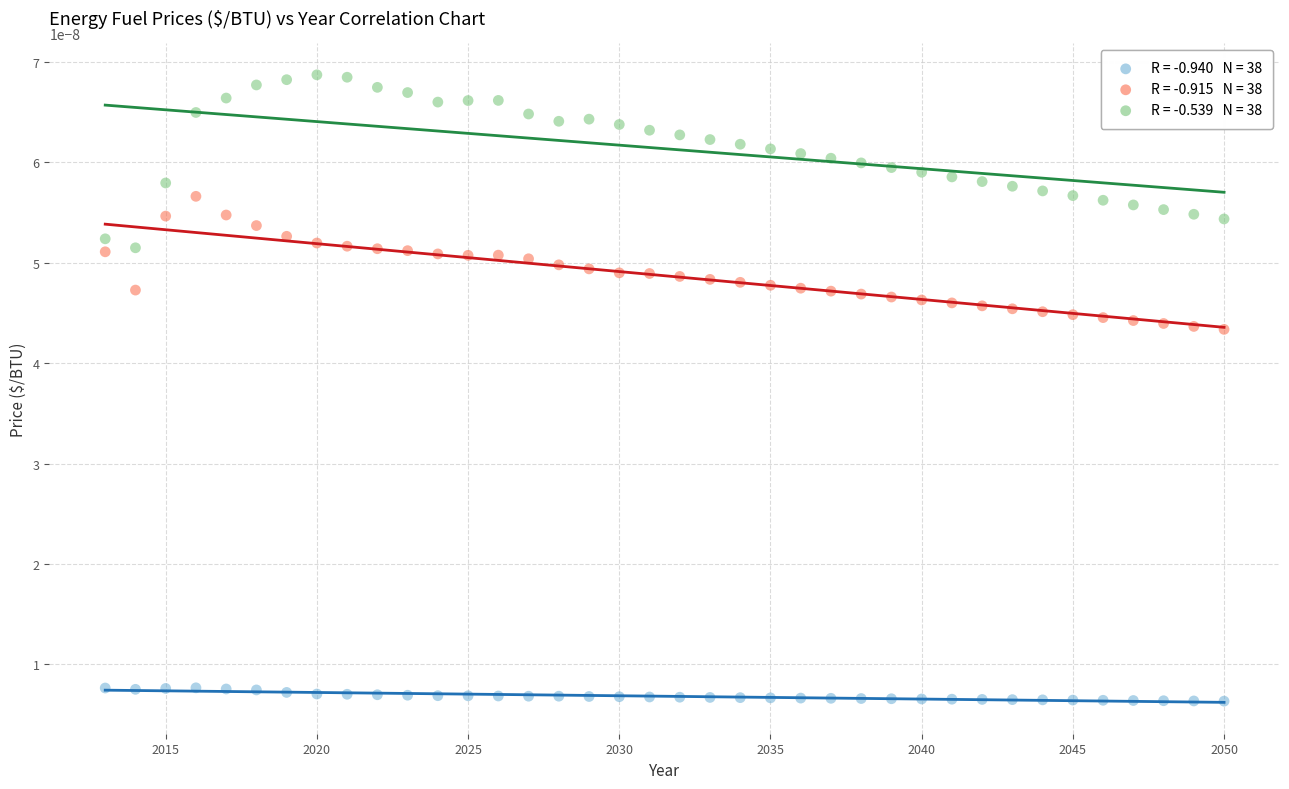

Across all data points, what is the range of X values (max minus min)?

37.0